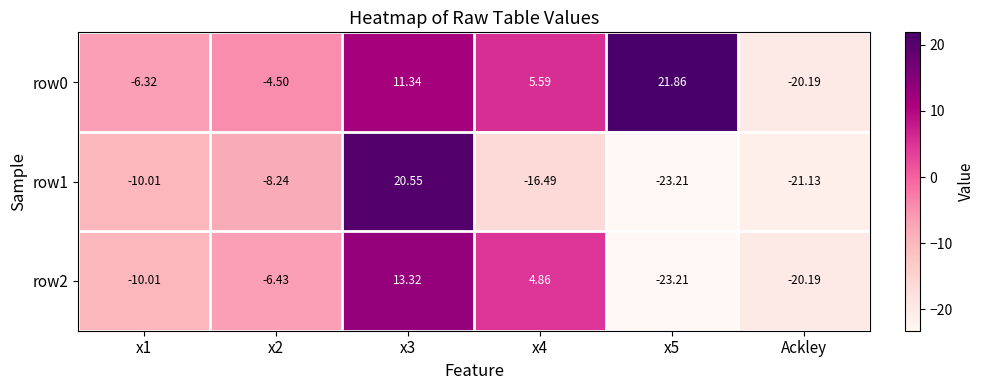

What is the difference between the highest and lowest values at x3?

9.2